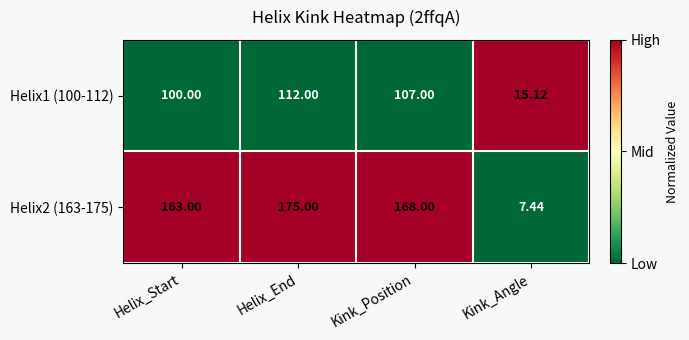

How many categories are shown in the chart?

4